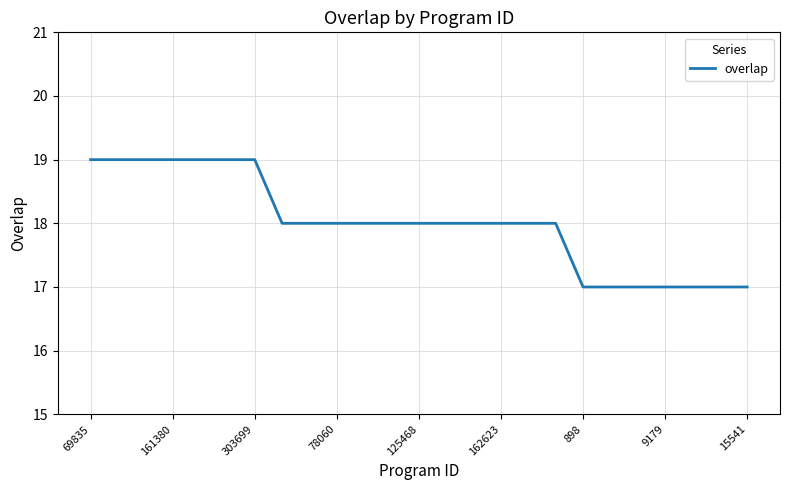

How many categories are shown in the chart?

25